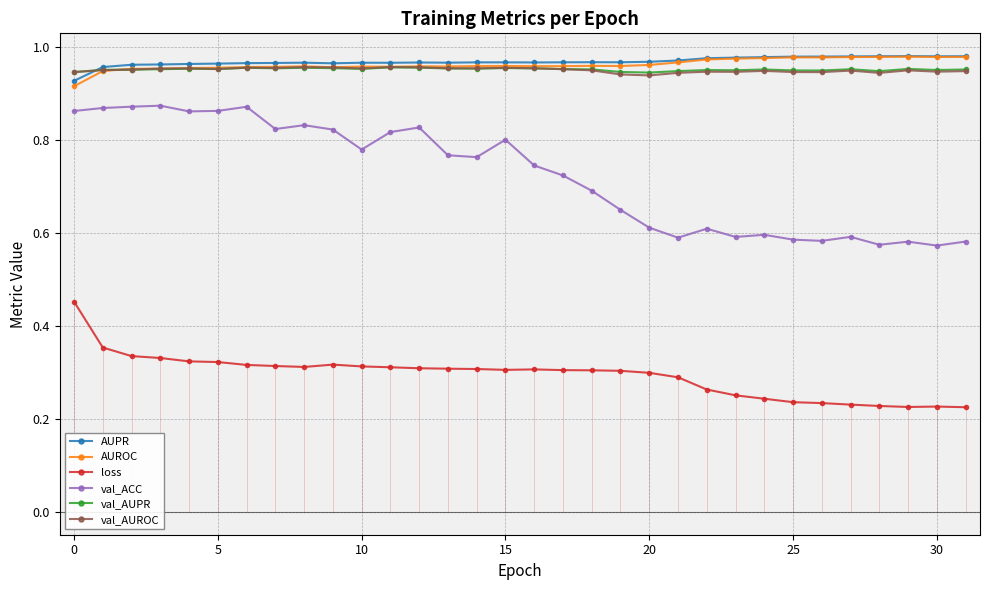

Count the number of data series in this chart.

6